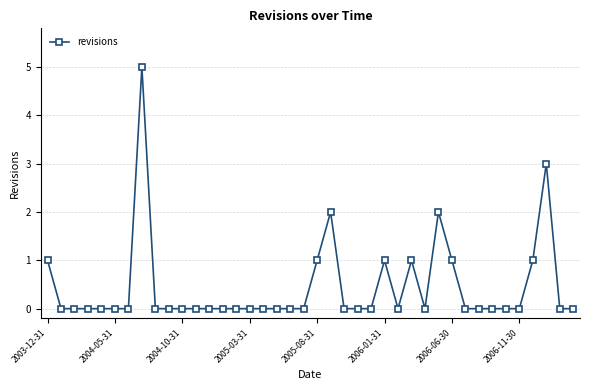

What is the value of the 30th point from the left?

2